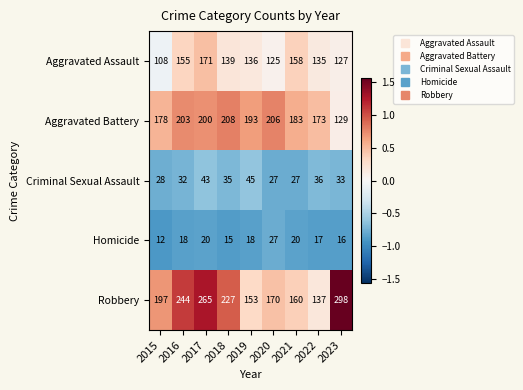

What is the maximum value for Aggravated Battery?

208